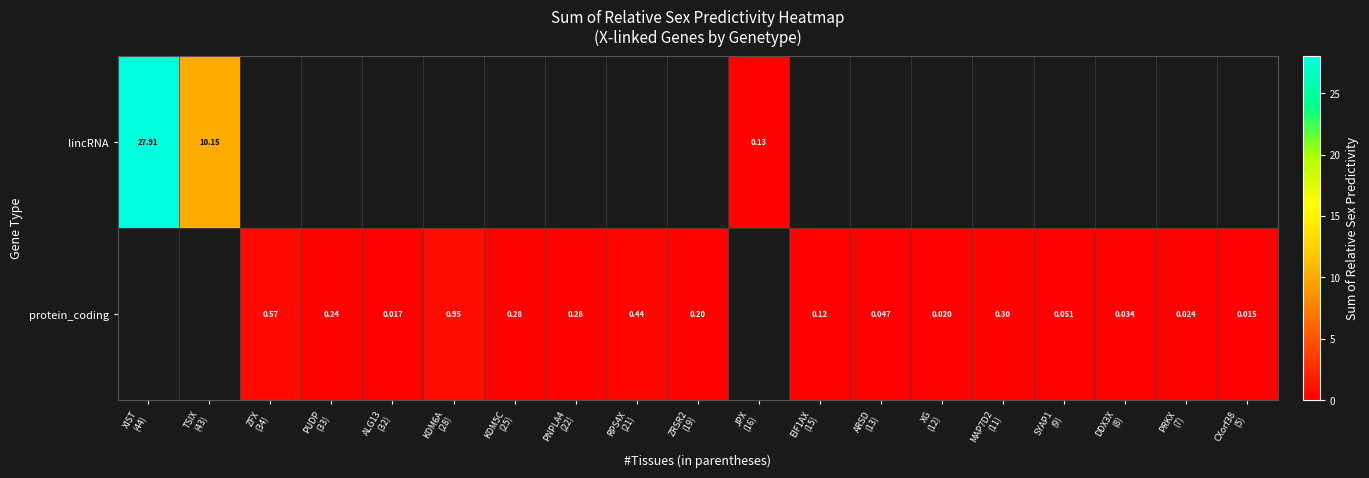

At which category does the chart reach its peak across all series?

XIST
(44)